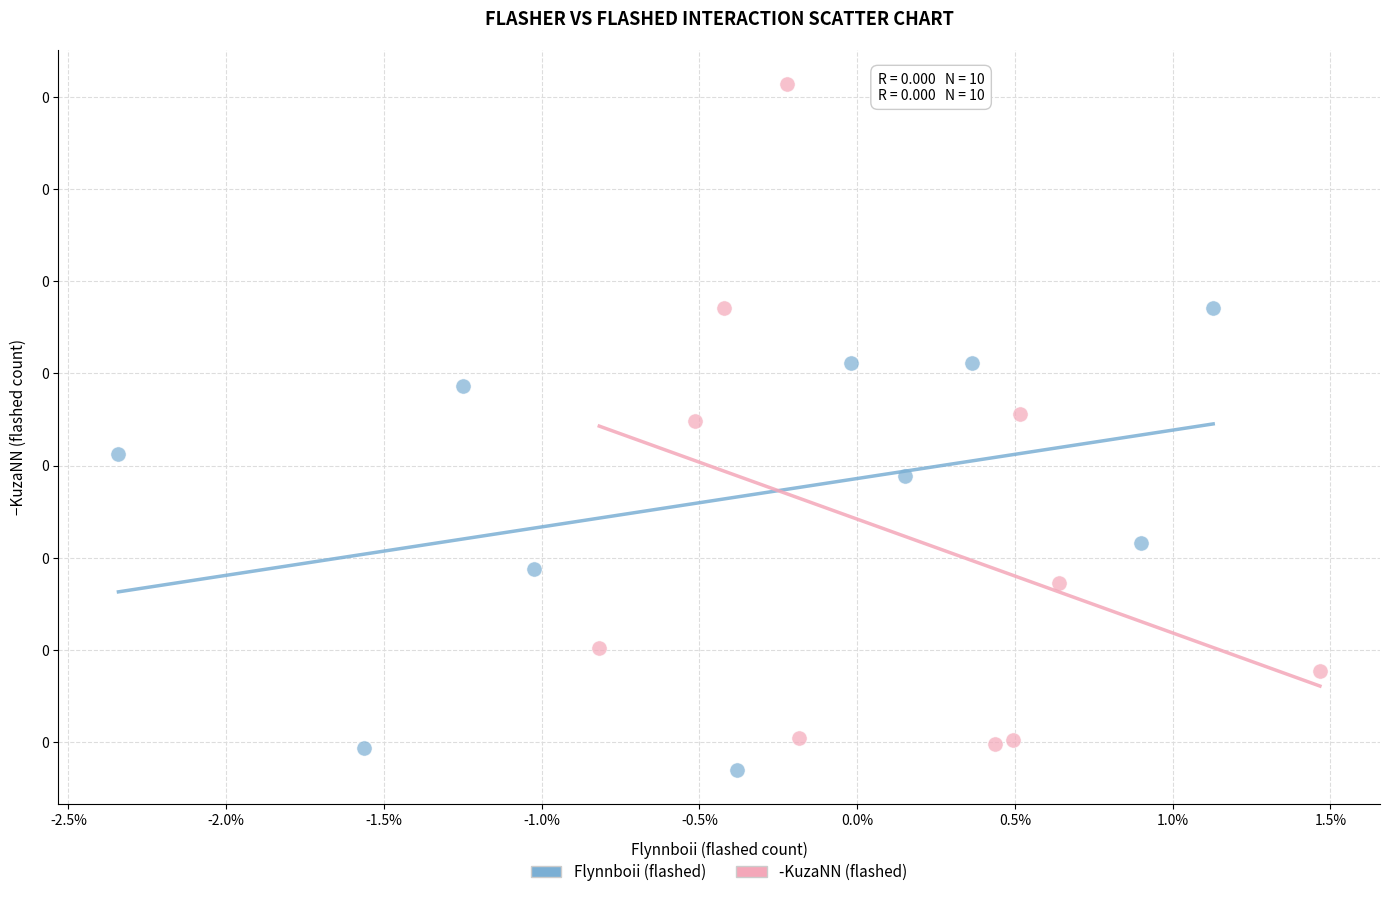

Which series reaches the maximum Y coordinate?

-KuzaNN (flashed)